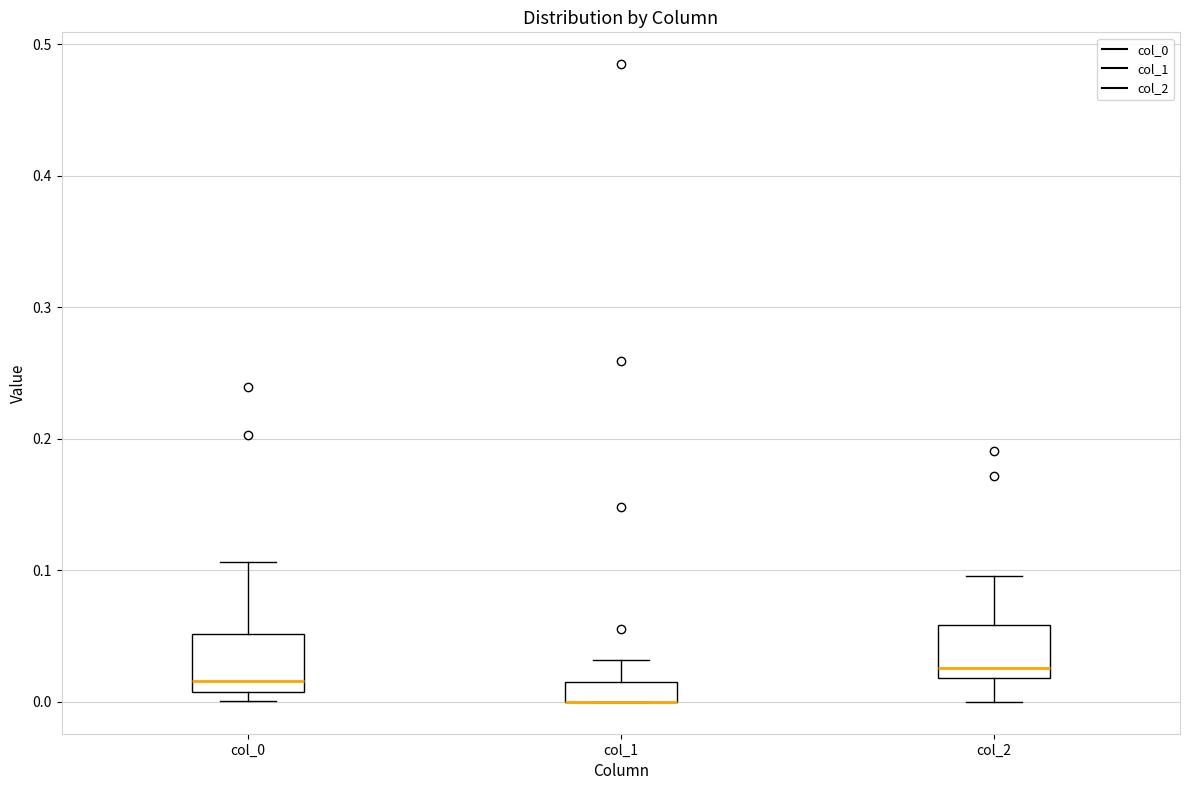

Where does the upper whisker of the box for col_2 end on the y-axis? The values are not printed on the chart, so give them approximately, as read against the axis.

0.10